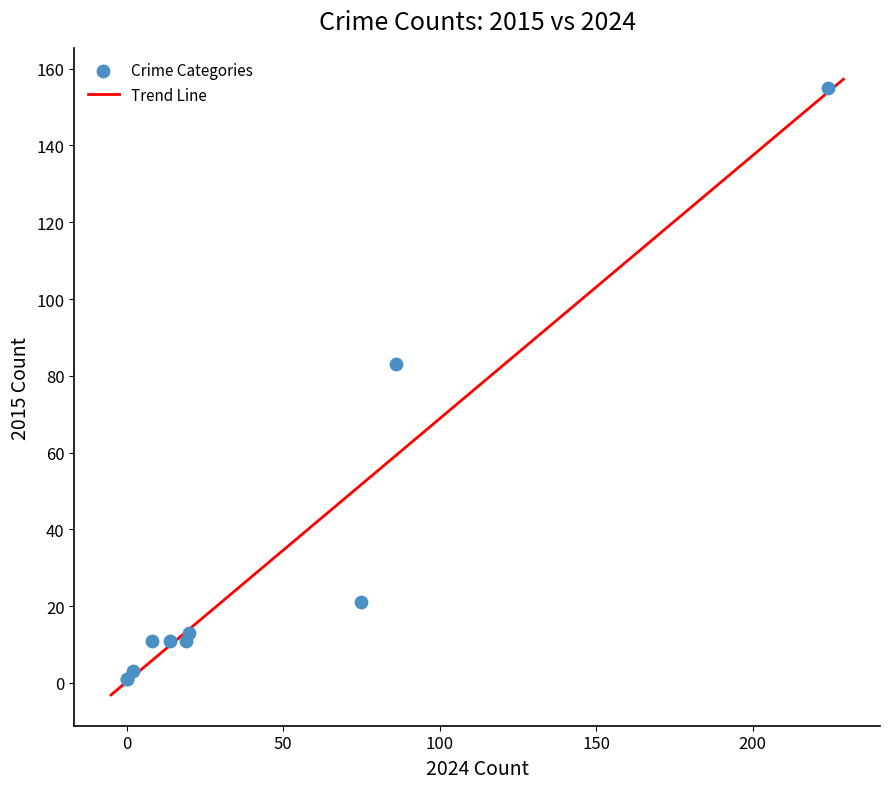

What Y value in the scatter plot is closest to 78?

83